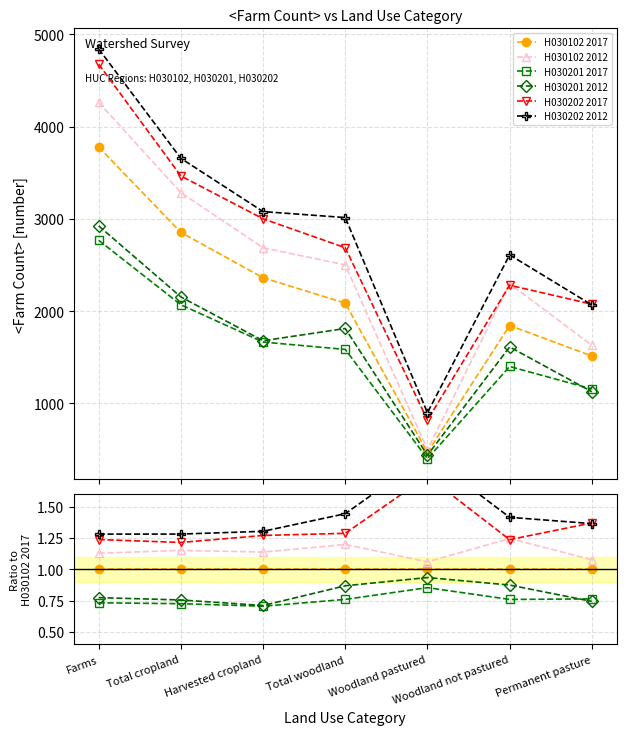

Reading left to right, extract all data points from this chart.

H030102 2017: 1.0	1.0	1.0	1.0	1.0	1.0	1.0
H030102 2012: 1.1	1.2	1.1	1.2	1.1	1.2	1.1
H030201 2017: 0.7	0.7	0.7	0.8	0.9	0.8	0.8
H030201 2012: 0.8	0.8	0.7	0.9	0.9	0.9	0.7
H030202 2017: 1.2	1.2	1.3	1.3	1.7	1.2	1.4
H030202 2012: 1.3	1.3	1.3	1.4	1.9	1.4	1.4